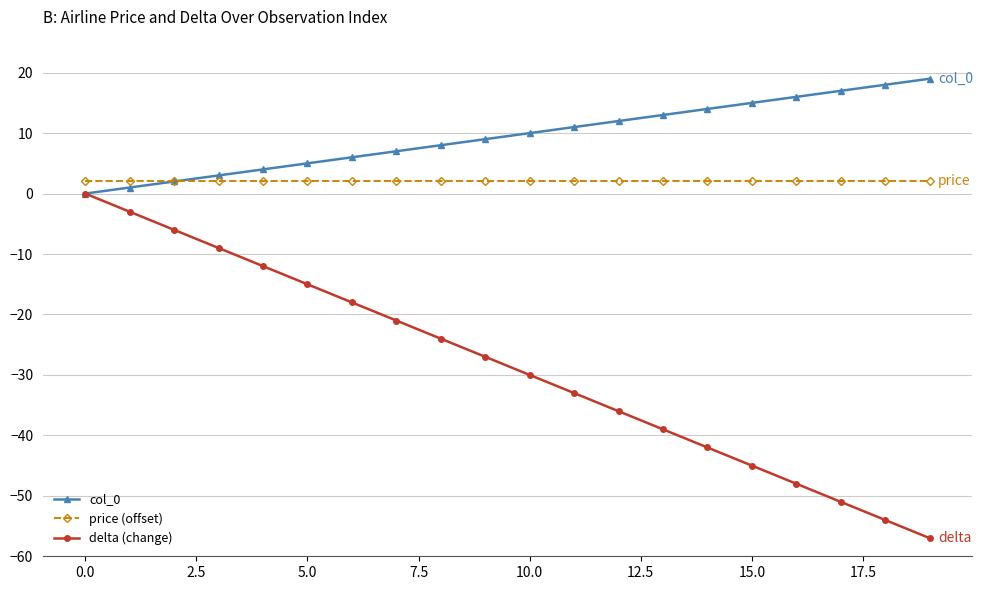

What is the sum of all delta (change) values?

-570